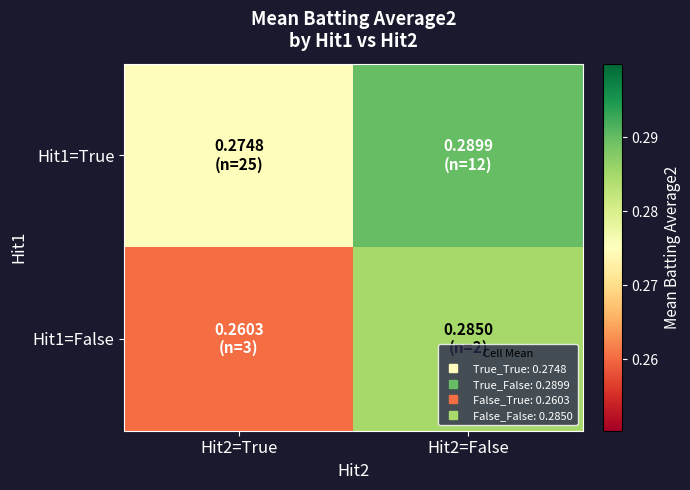

What is the total value across all series at Hit2=False?

0.6